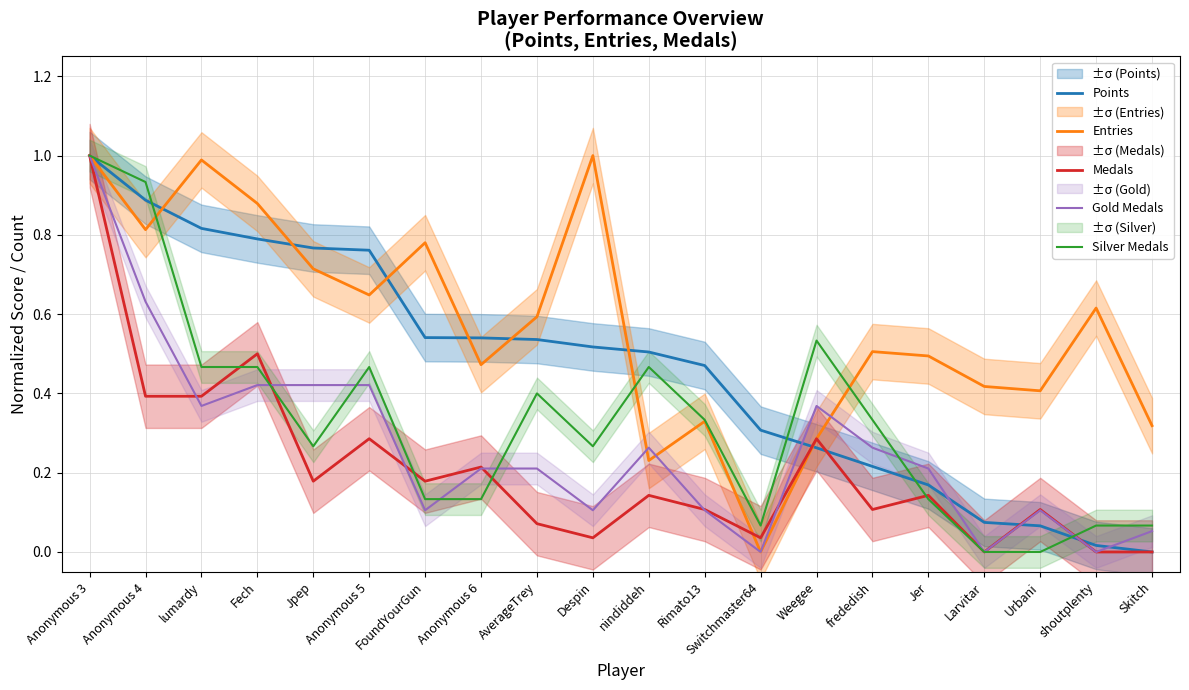

What are all the series names shown in the legend?

Points, Entries, Medals, Gold Medals, Silver Medals